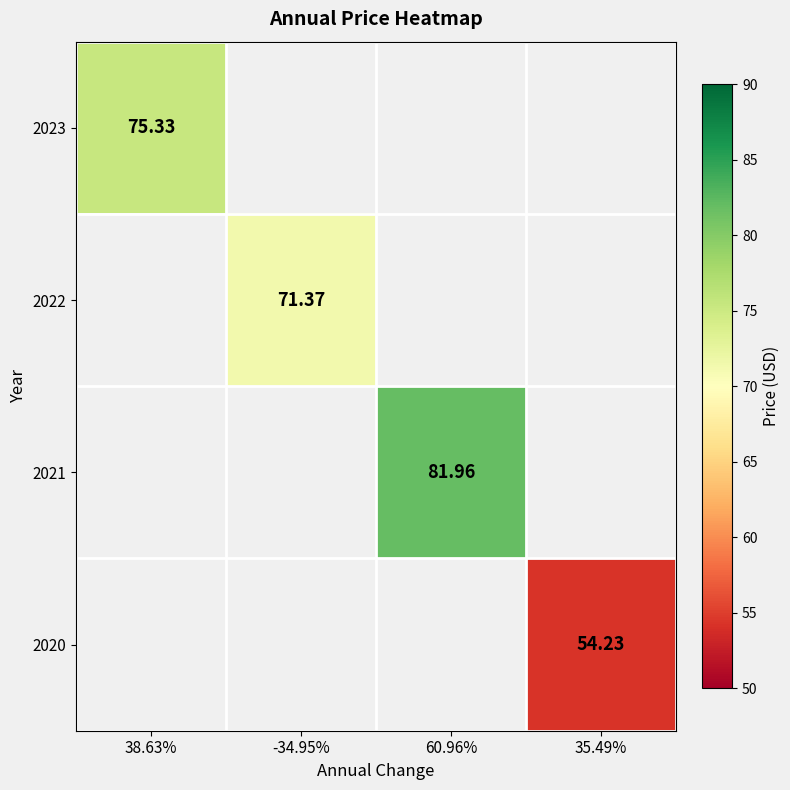

How many distinct data groups are displayed?

4